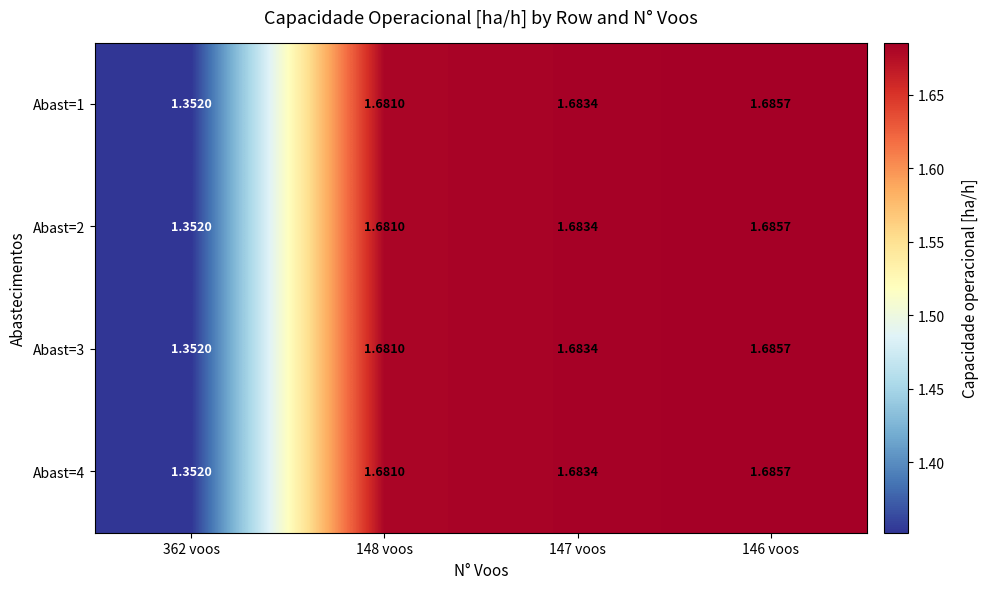

At which category is the sum across all series the highest?

146 voos